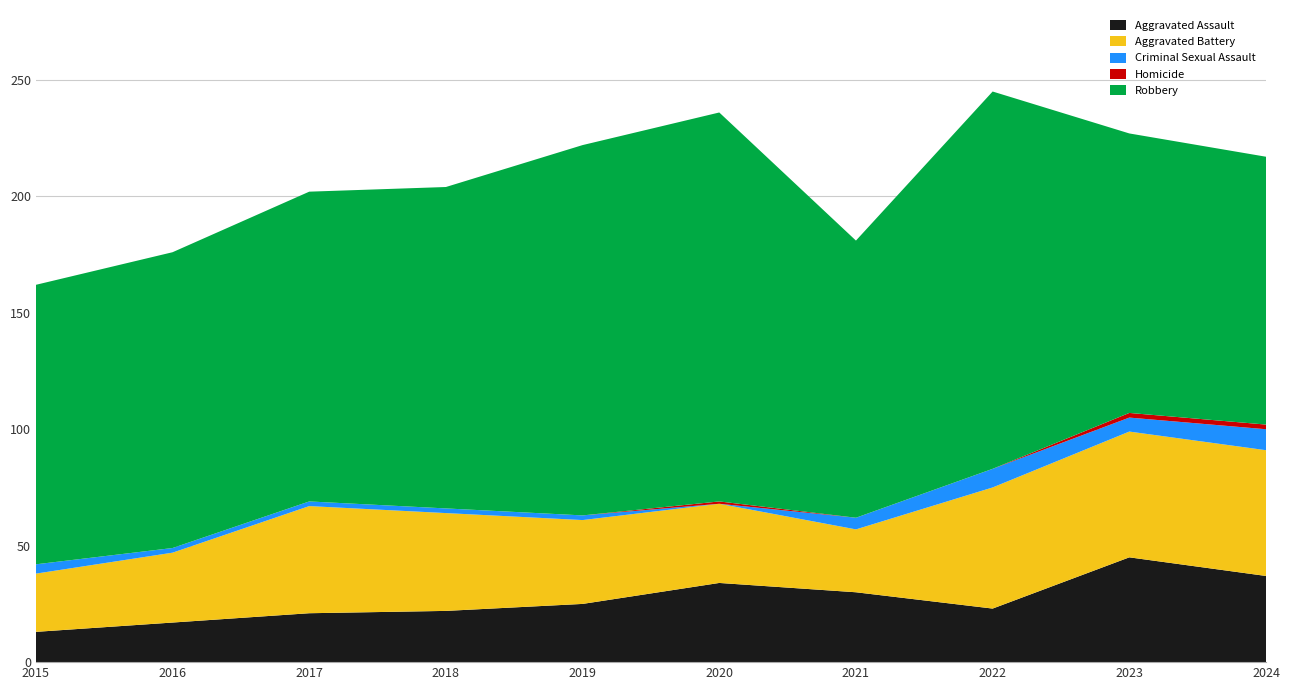

Reading left to right, extract all data points from this chart.

Aggravated Assault: 13	17	21	22	25	34	30	23	45	37
Aggravated Battery: 25	30	46	42	36	34	27	52	54	54
Criminal Sexual Assault: 4	2	2	2	2	0	5	8	6	9
Homicide: 0	0	0	0	0	1	0	0	2	2
Robbery: 120	127	133	138	159	167	119	162	120	115